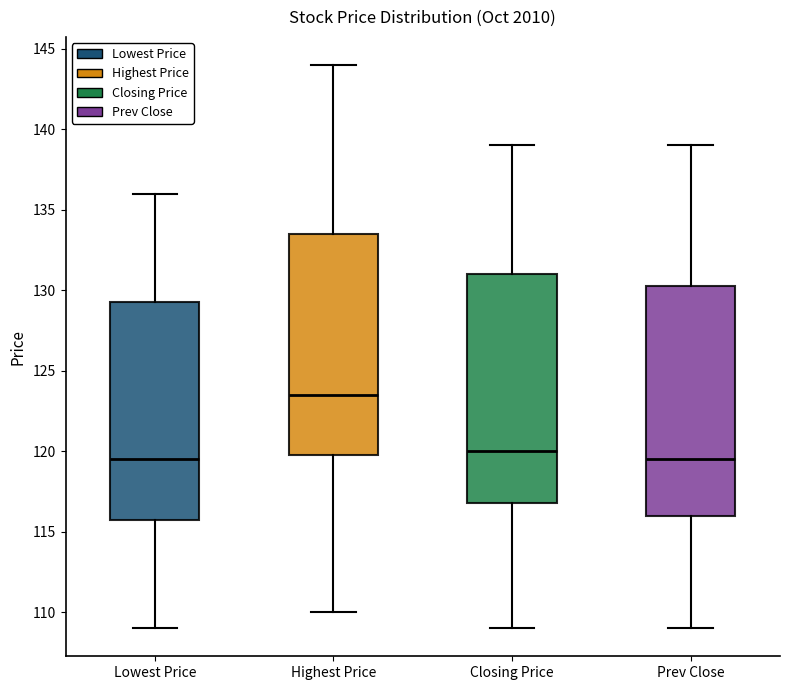

Where is the lower edge of the box for Prev Close on the y-axis? The values are not printed on the chart, so give them approximately, as read against the axis.

116.0